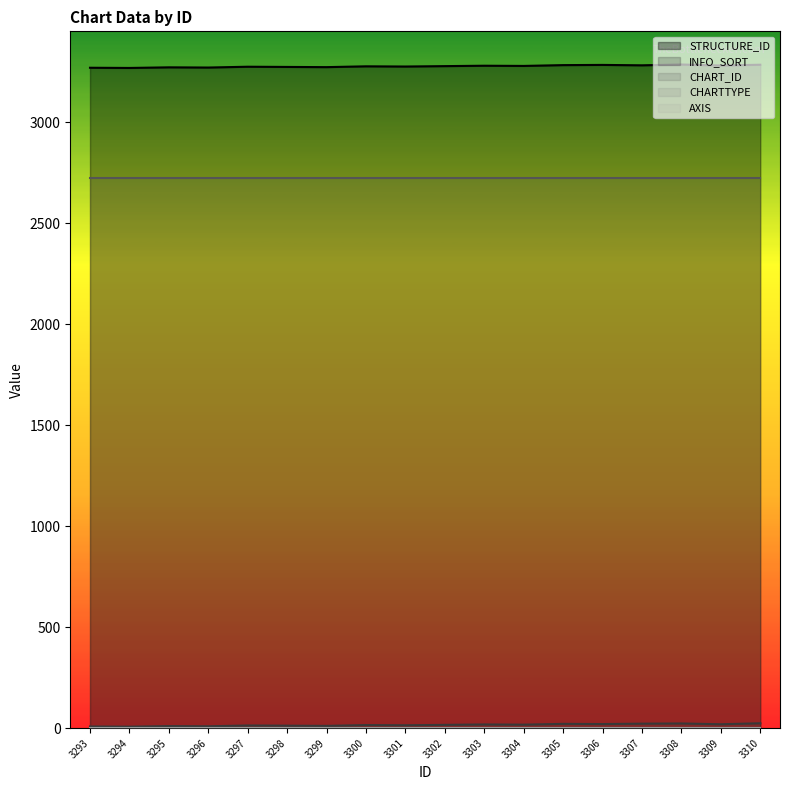

How many lines are shown in the chart?

5